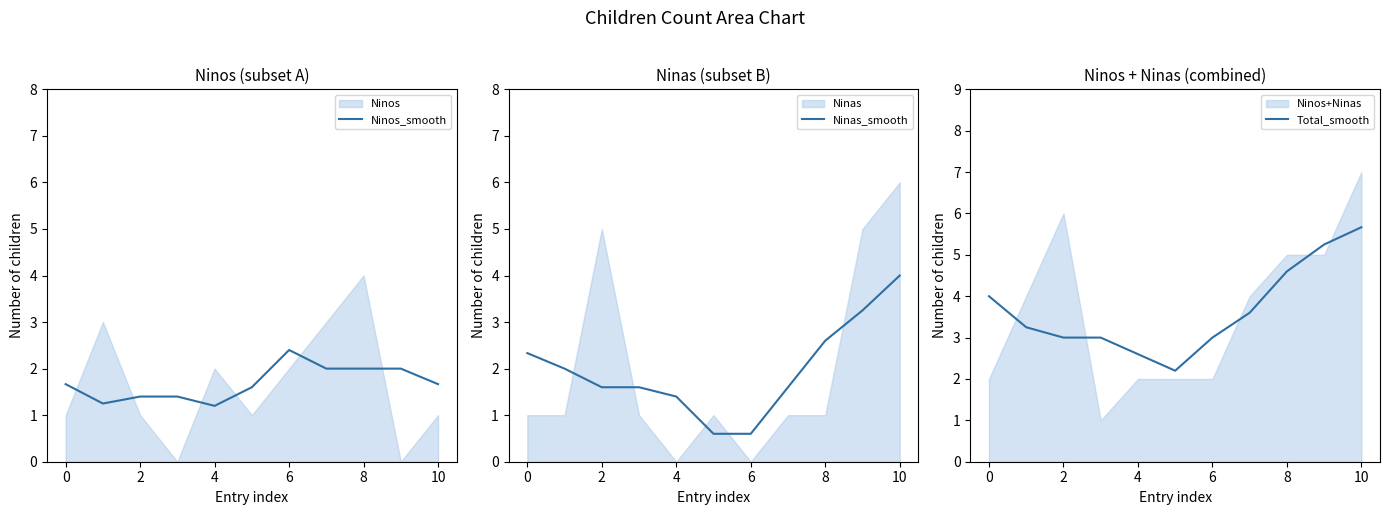

What is the difference between the maximum and minimum values in the Total_smooth series?

3.5